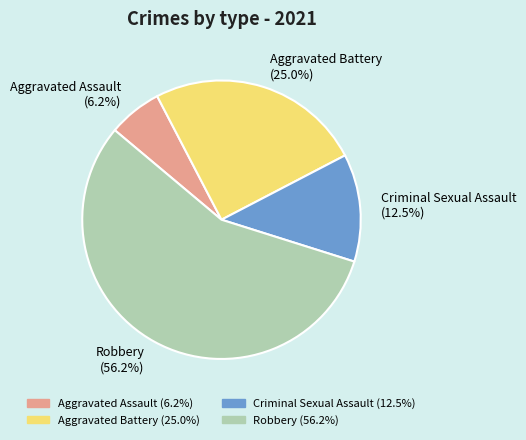

What is the smallest slice in the pie chart?

Aggravated Assault